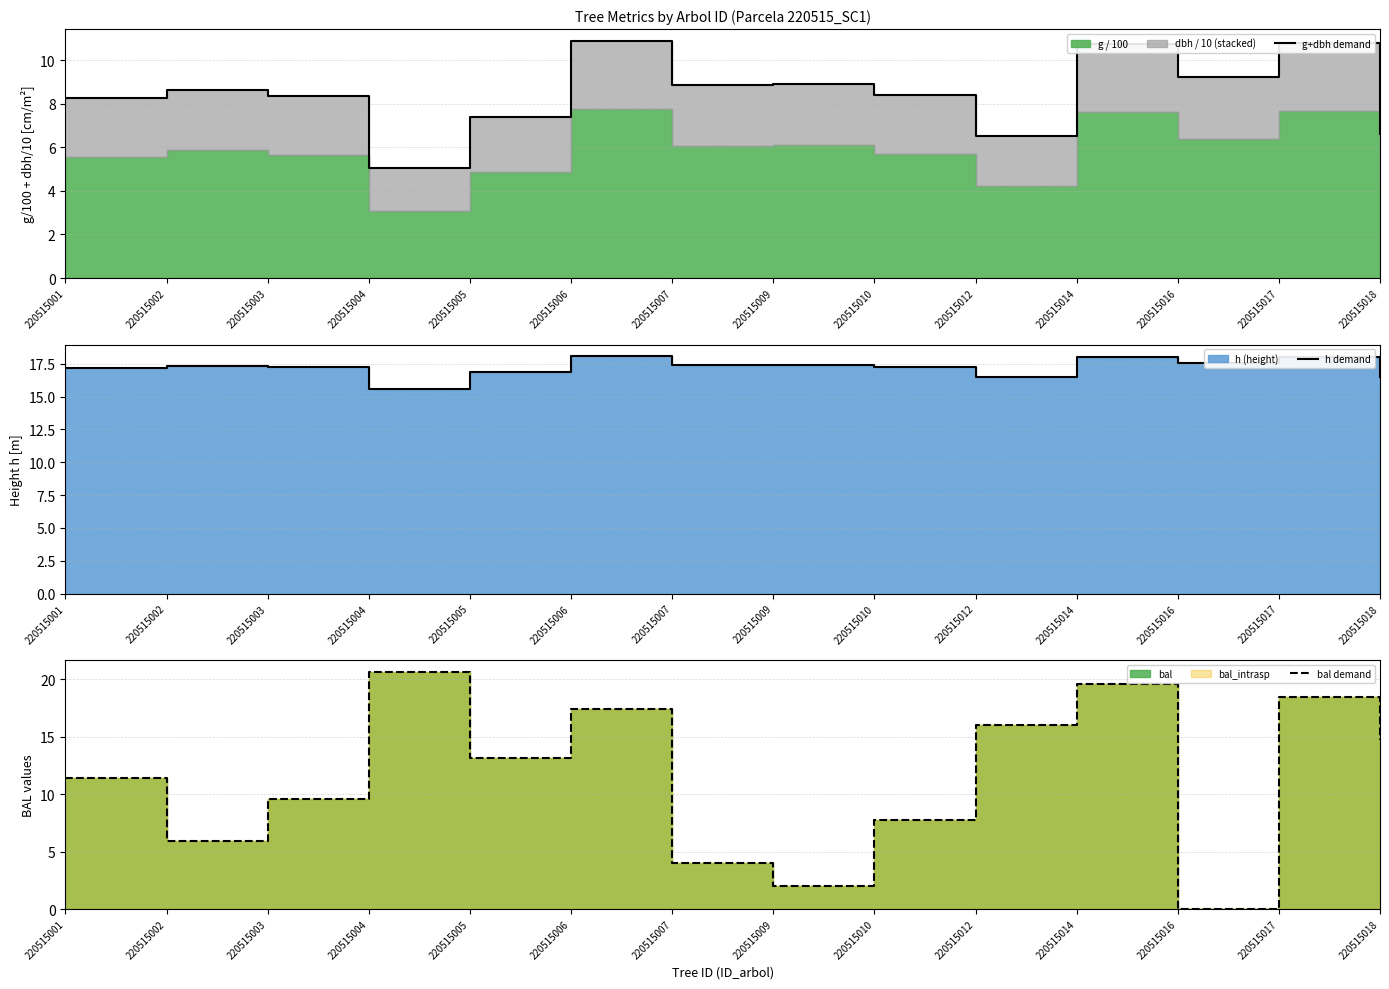

At how many categories does at least one series exceed 8?

14